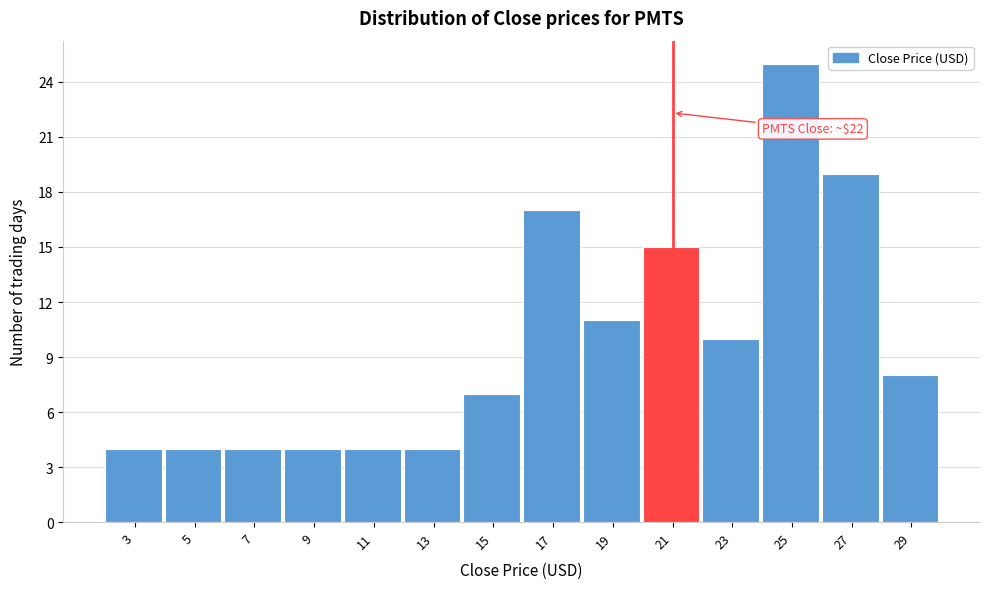

Reading right to left, extract all data points from this chart.

8	19	25	10	15	11	17	7	4	4	4	4	4	4